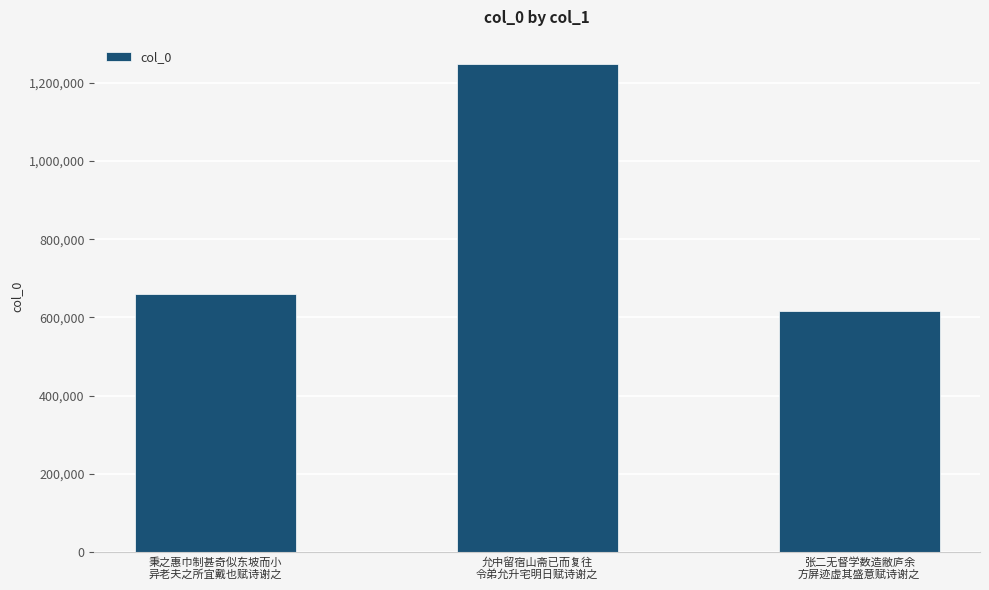

List the labels in order of value, smallest first.

张二无督学数造敝庐余
方屏迹虚其盛意赋诗谢之, 秉之惠巾制甚奇似东坡而小
异老夫之所宜戴也赋诗谢之, 允中留宿山斋已而复往
令弟允升宅明日赋诗谢之